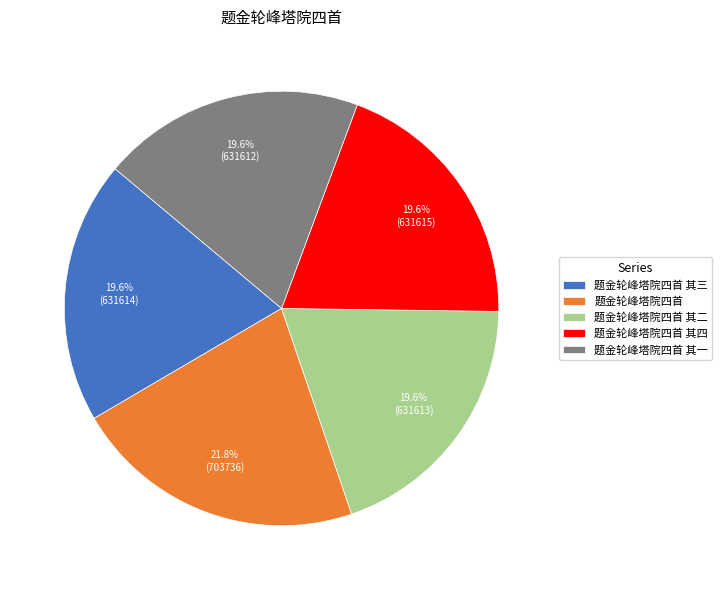

Does 题金轮峰塔院四首 其四 account for over 50% of the chart?

No